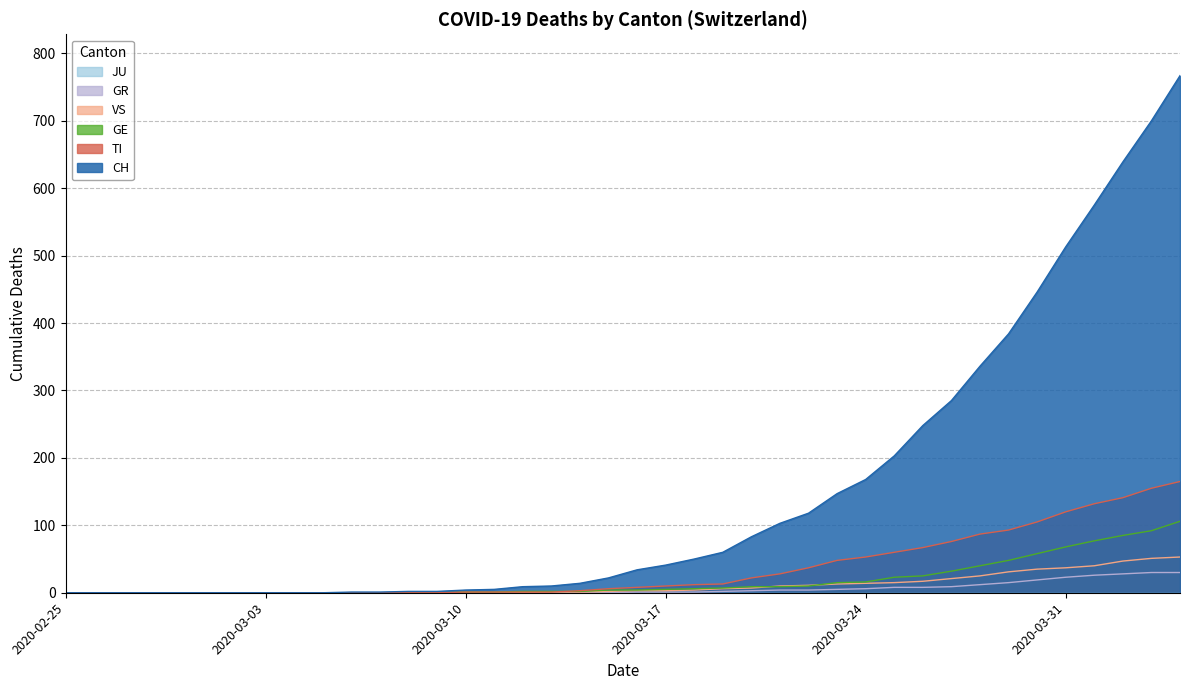

How many values in the GE series are below 4?

19